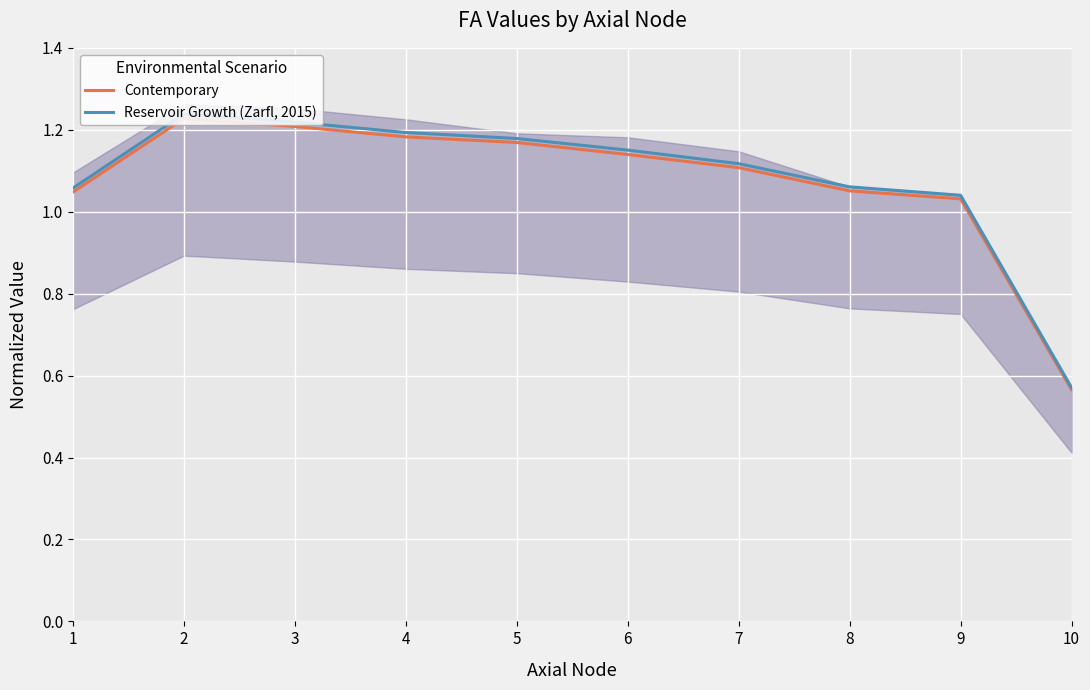

Is it true that Reservoir Growth (Zarfl, 2015) equals 0.6 at 9?

False